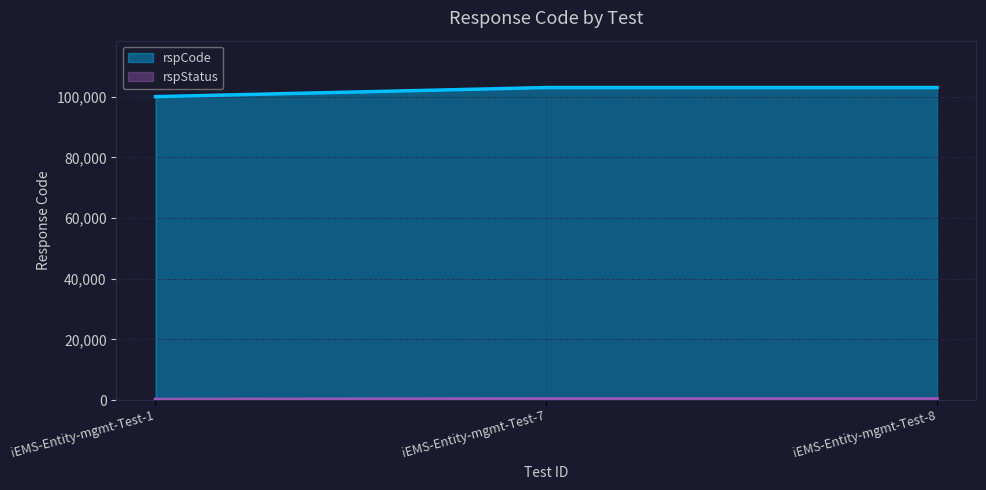

Where is the data nearest to the value 101500?

iEMS-Entity-mgmt-Test-1